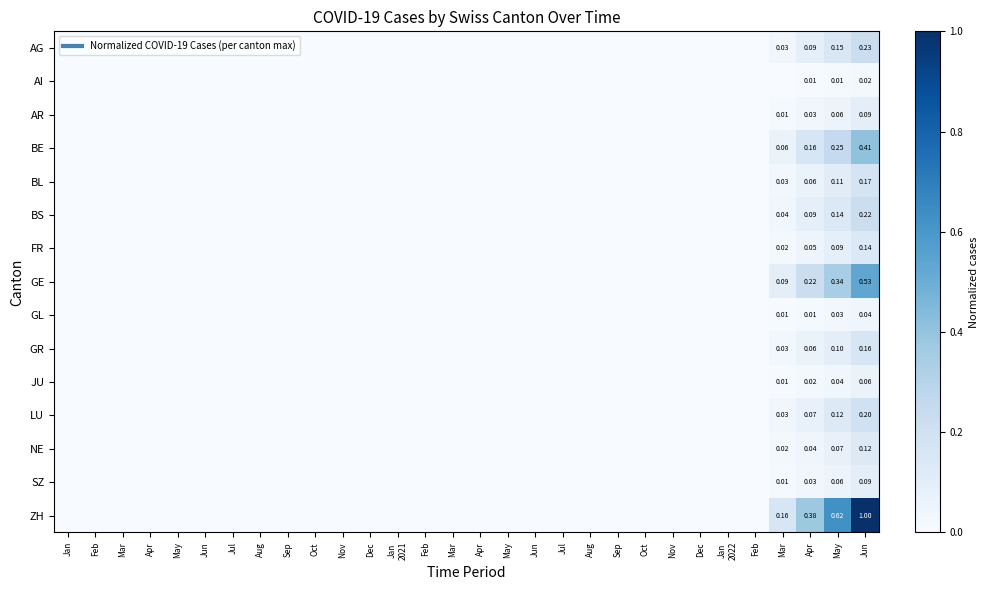

What is the sum of all NE values?

0.3